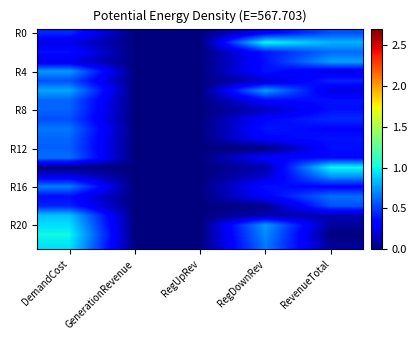

What is the spread (max minus min) of values at RegDownRev?

1.0